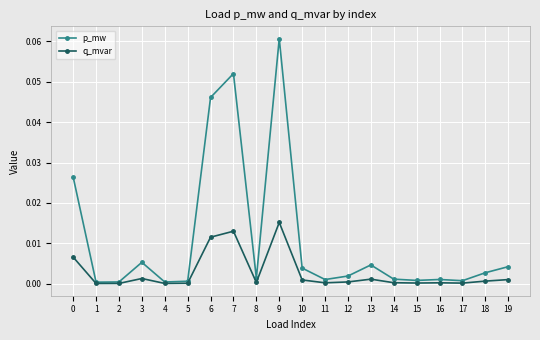

What are all the series names shown in the legend?

p_mw, q_mvar